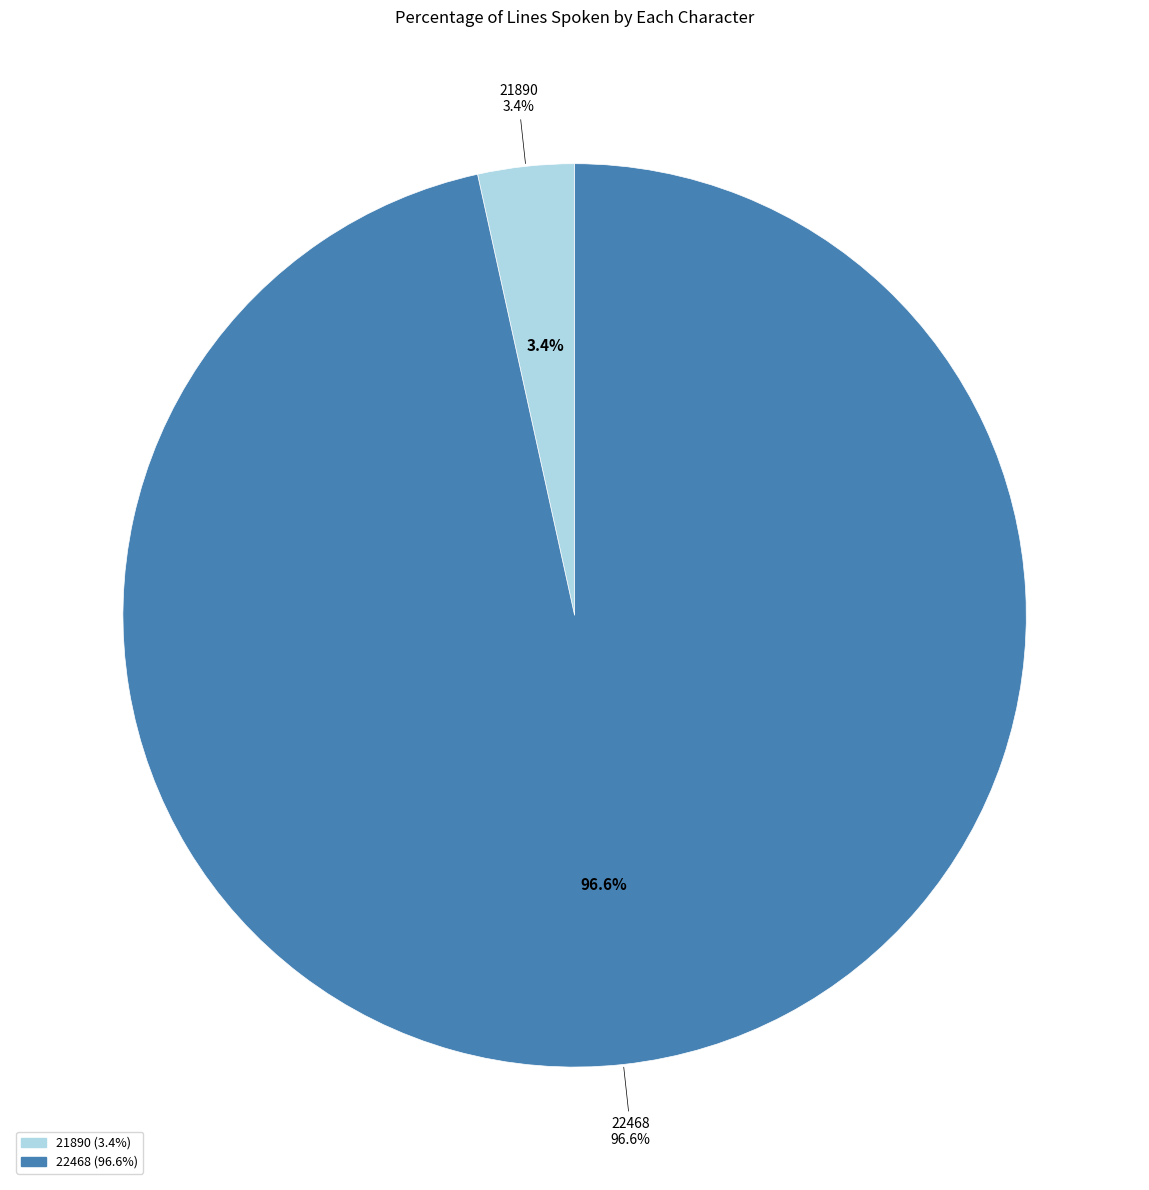

Does 22468 account for over 50% of the chart?

Yes